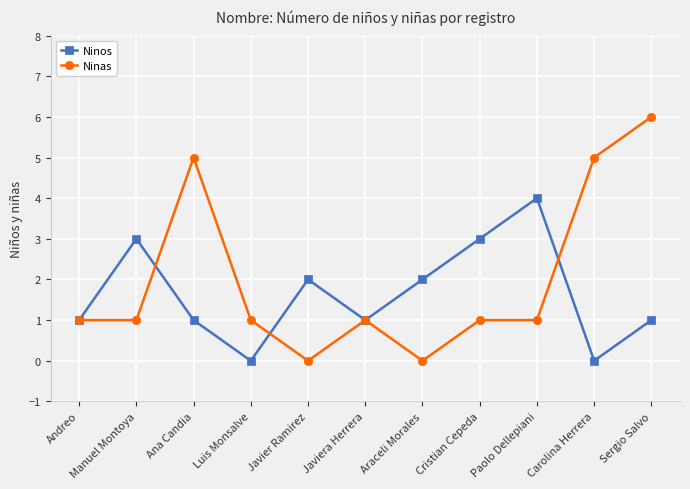

In Ninos, how many points are lower than both neighbors (excluding endpoints)?

3